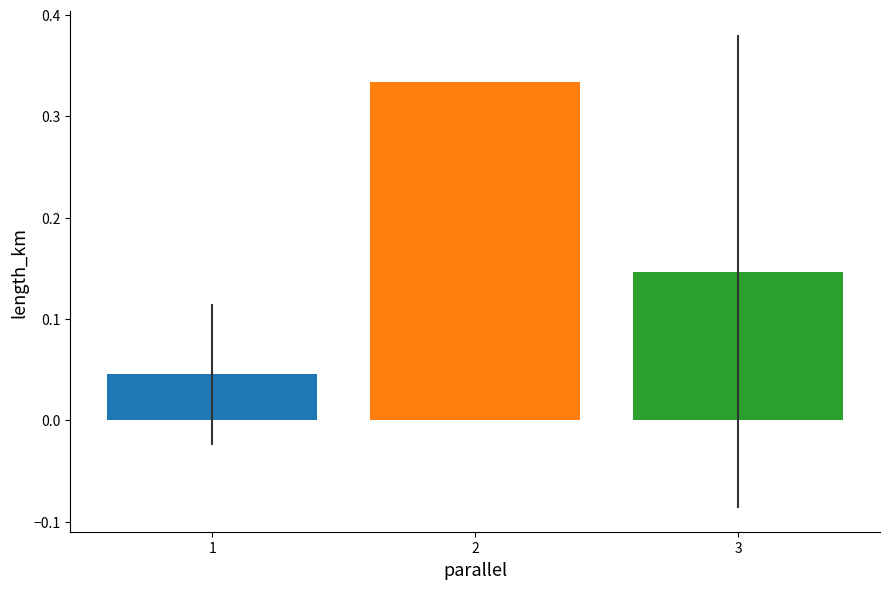

How many bars are there in total?

3